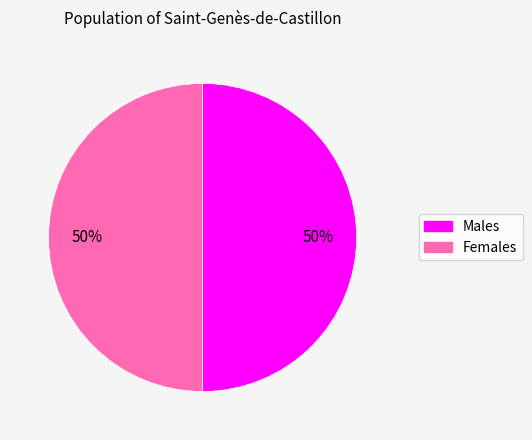

To the nearest percent, what is the average slice percentage?

50%